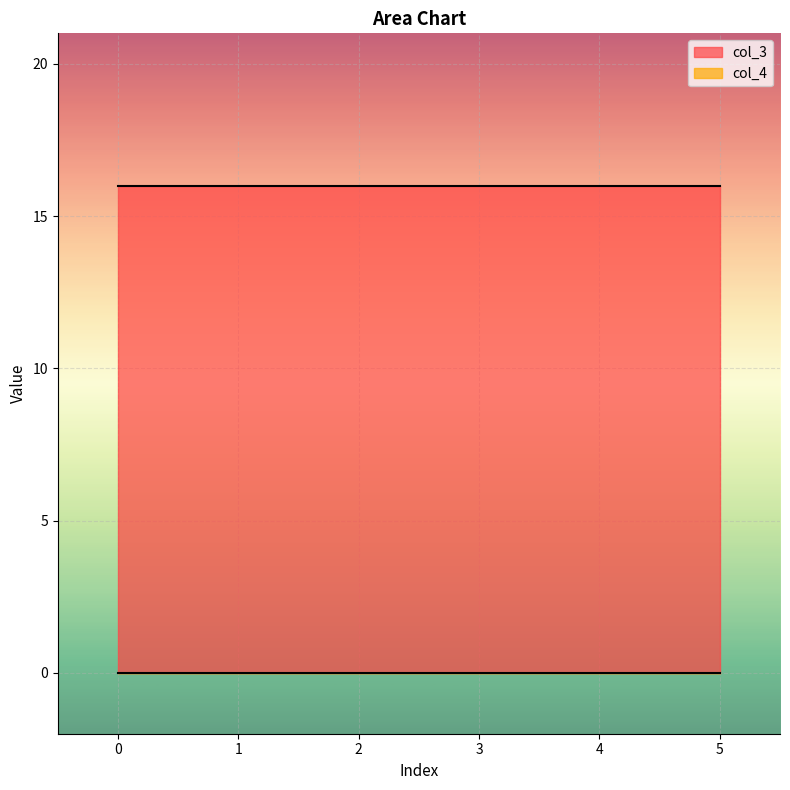

What are all the series names shown in the legend?

col_3, col_4